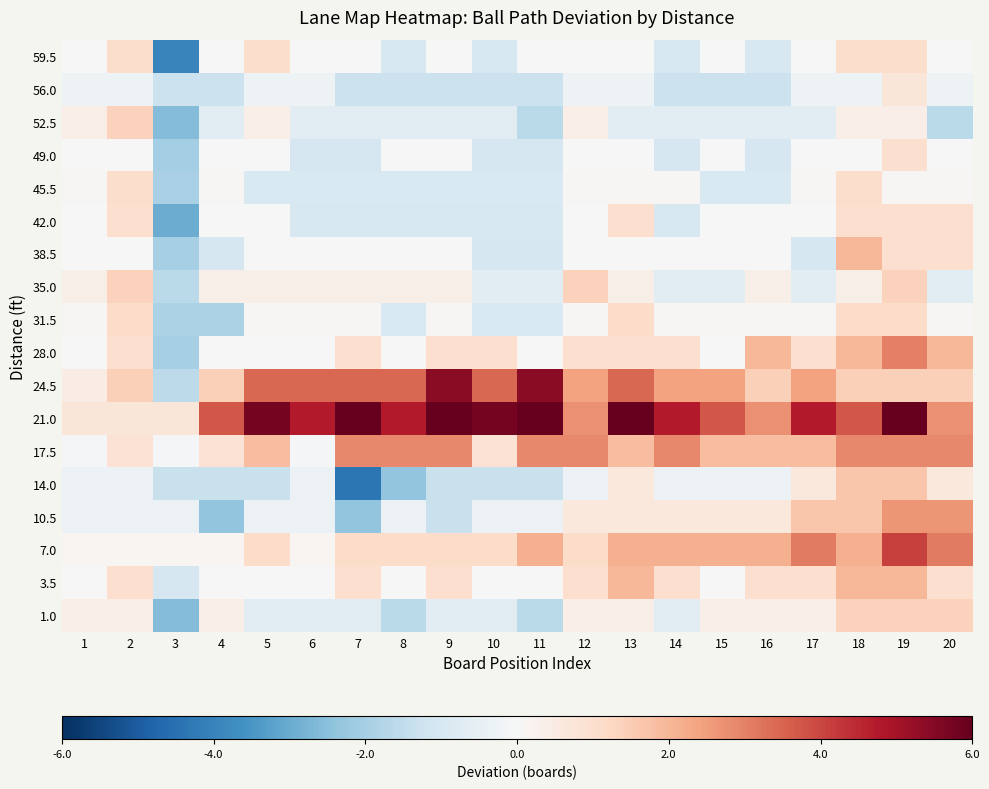

Which category has the lowest value across all series?

7